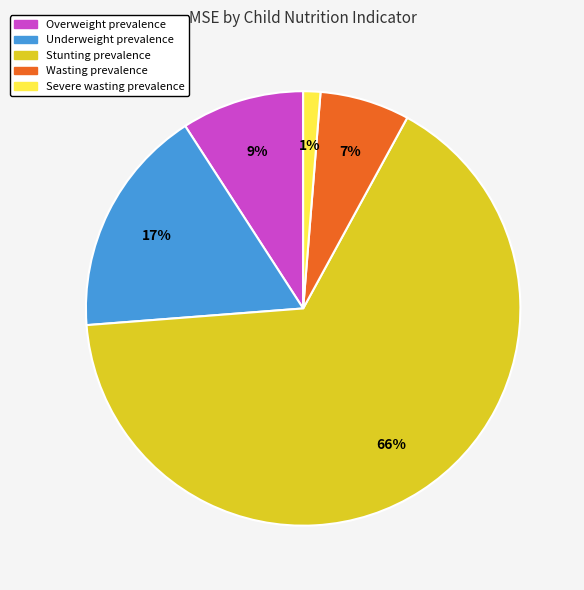

Is there a majority slice in this chart?

Yes